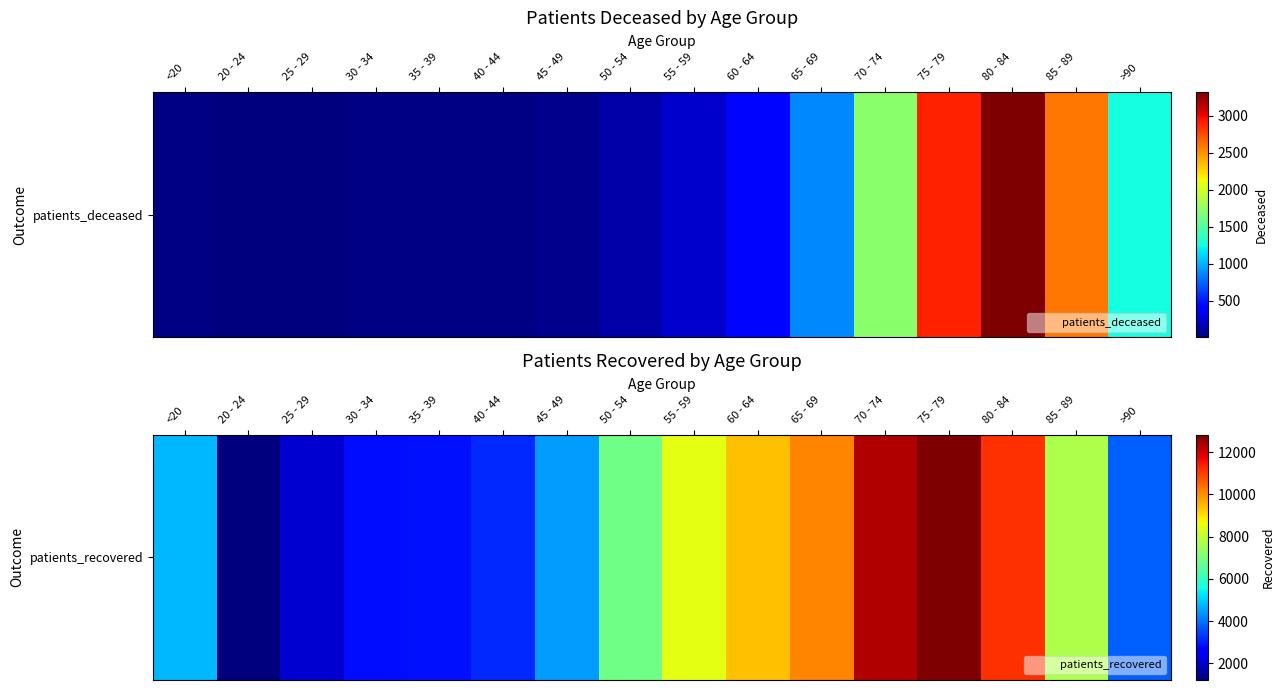

What is the change in value from 35 - 39 to 70 - 74?

+9475